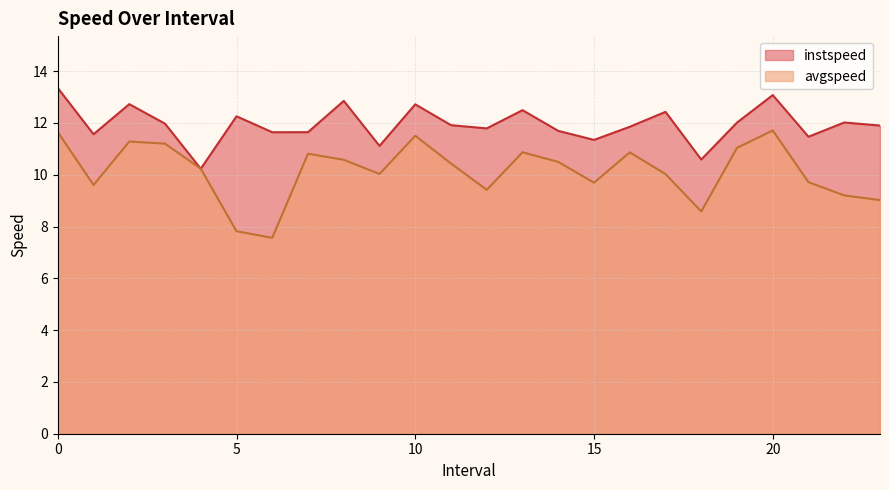

Rank the series at 18.0 from highest to lowest value.

instspeed, avgspeed